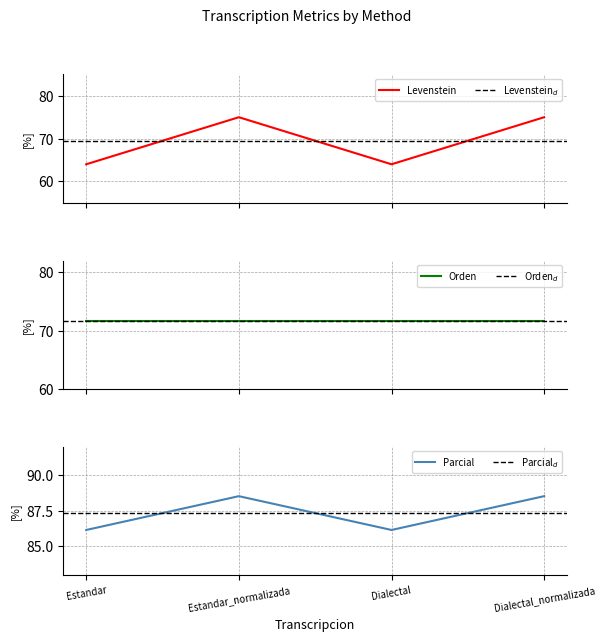

Where is the first local minimum for Levenstein?

Dialectal